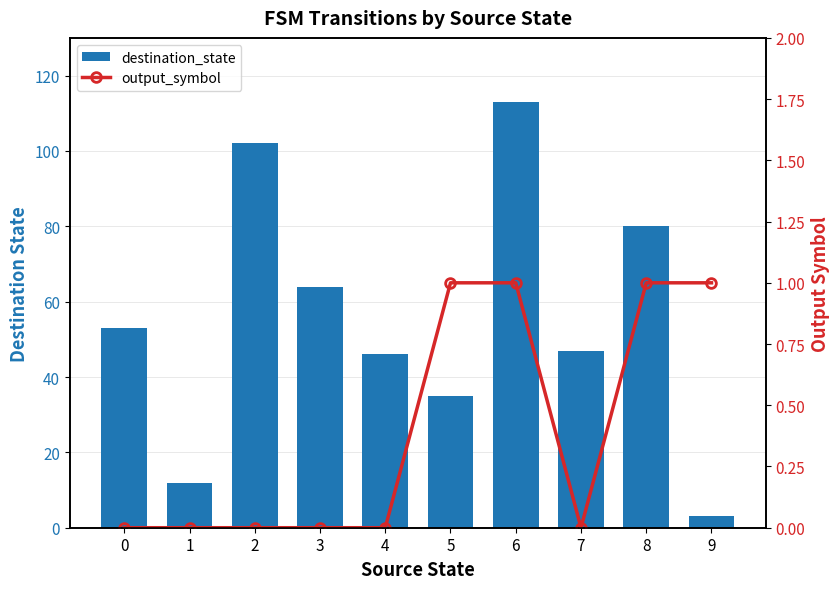

What is the difference between the second highest and second lowest values in the destination_state series?

90